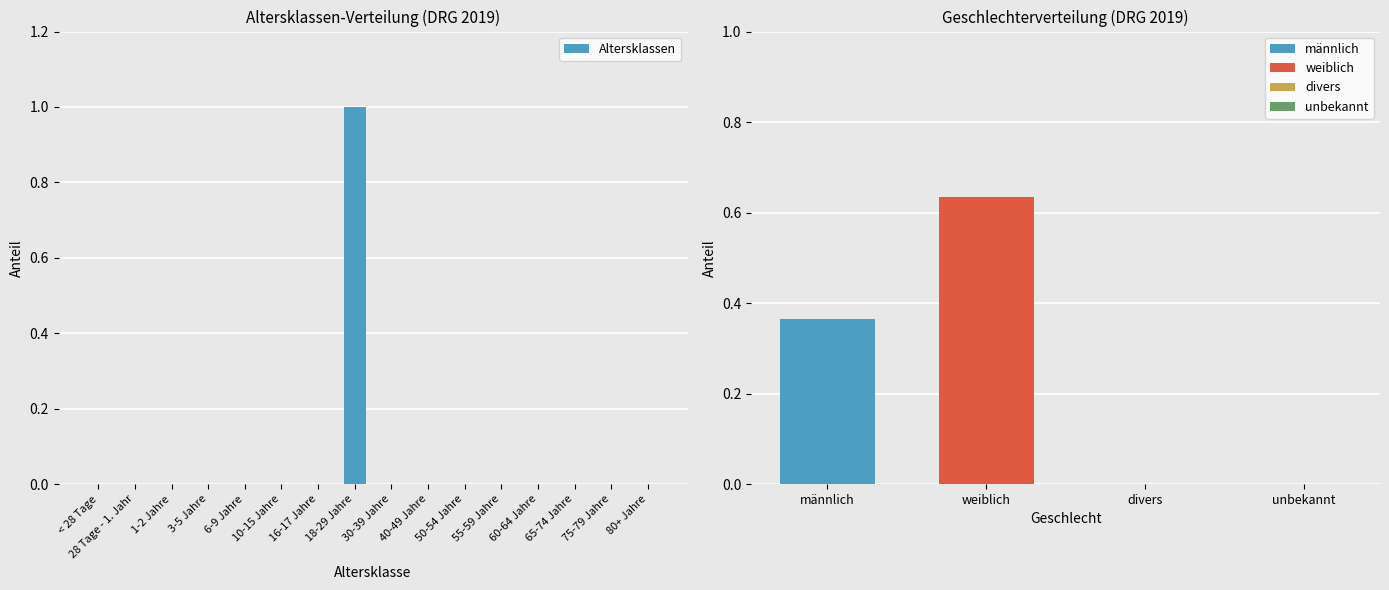

What is the difference between the maximum and minimum values?

1